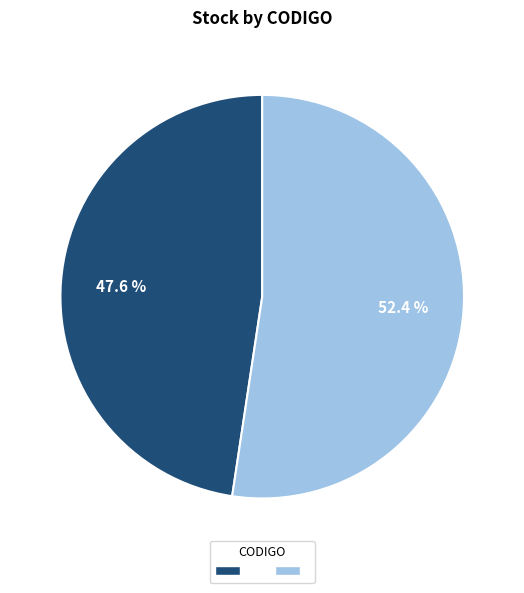

To the nearest percent, what is the difference between the largest and smallest slice percentages?

5%